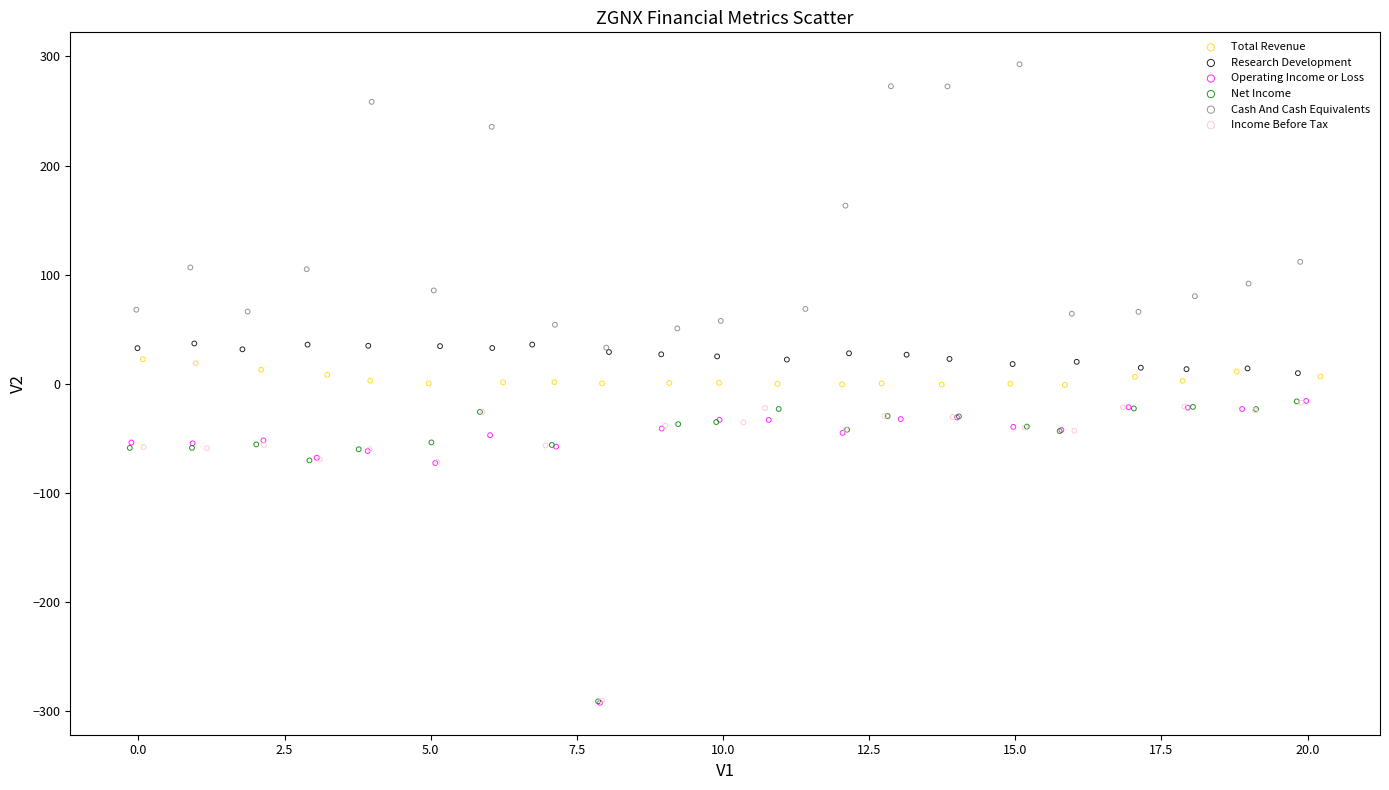

Which series reaches the maximum Y coordinate?

Cash And Cash Equivalents